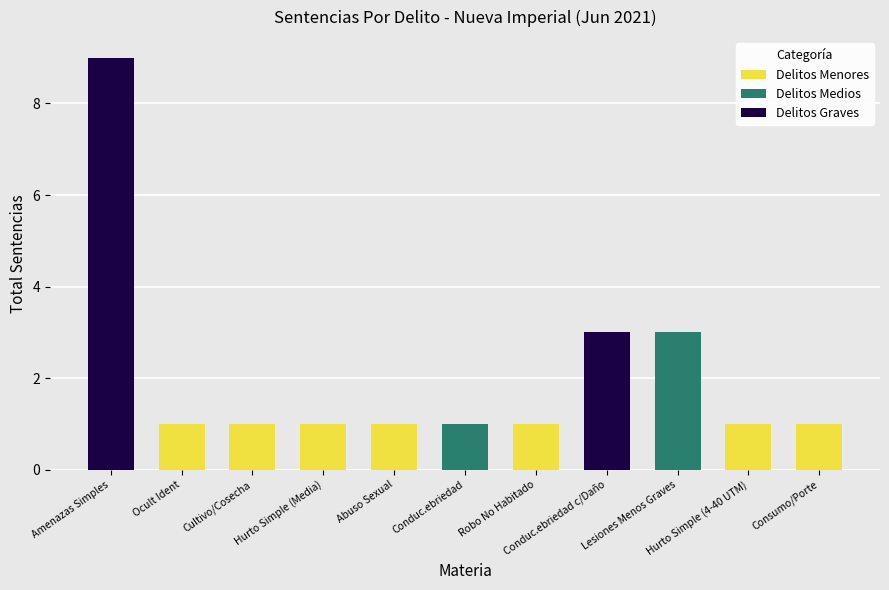

What is the sum of all Delitos Menores values?

7